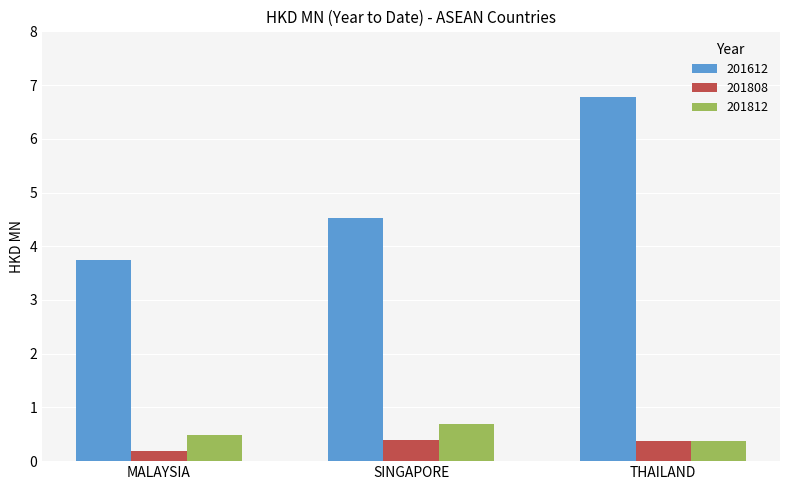

What is the sum of the 201612 values at THAILAND and MALAYSIA?

10.5